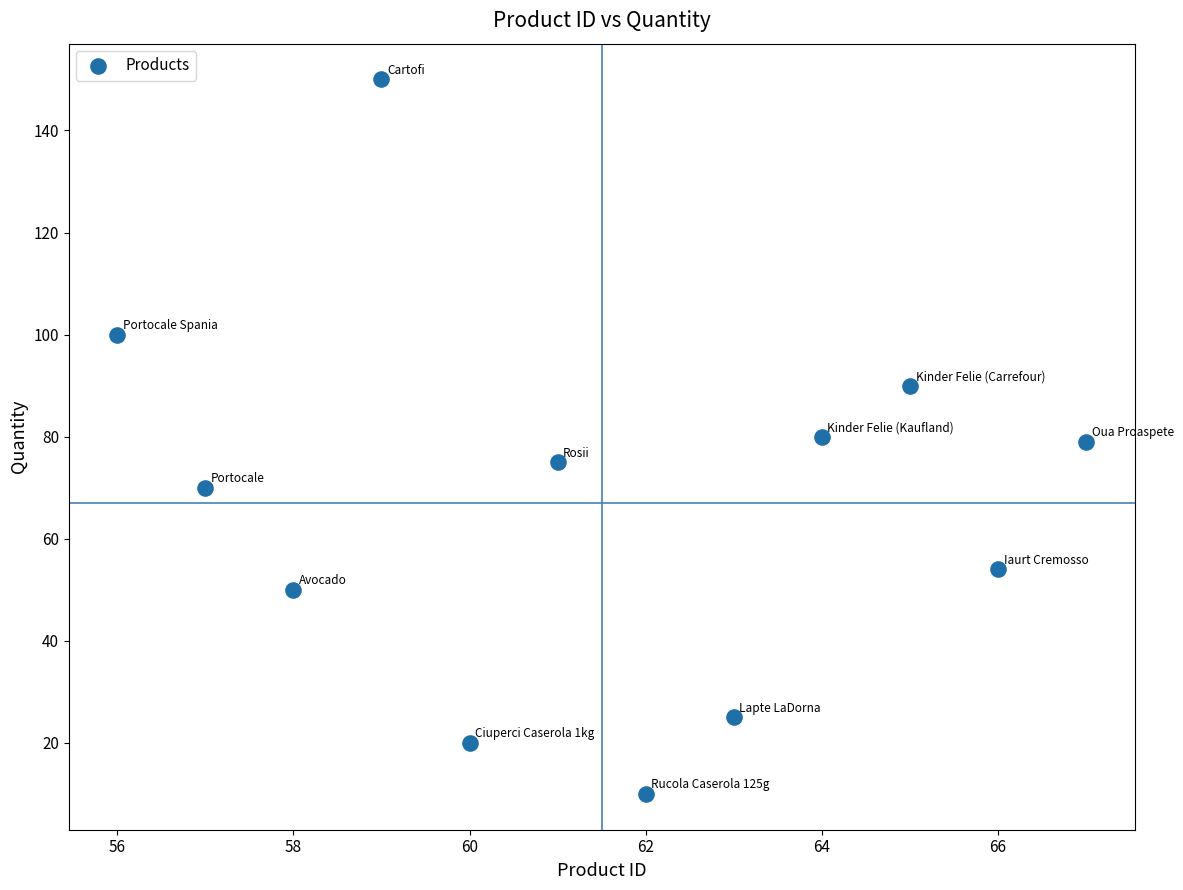

What is the average X value?

62